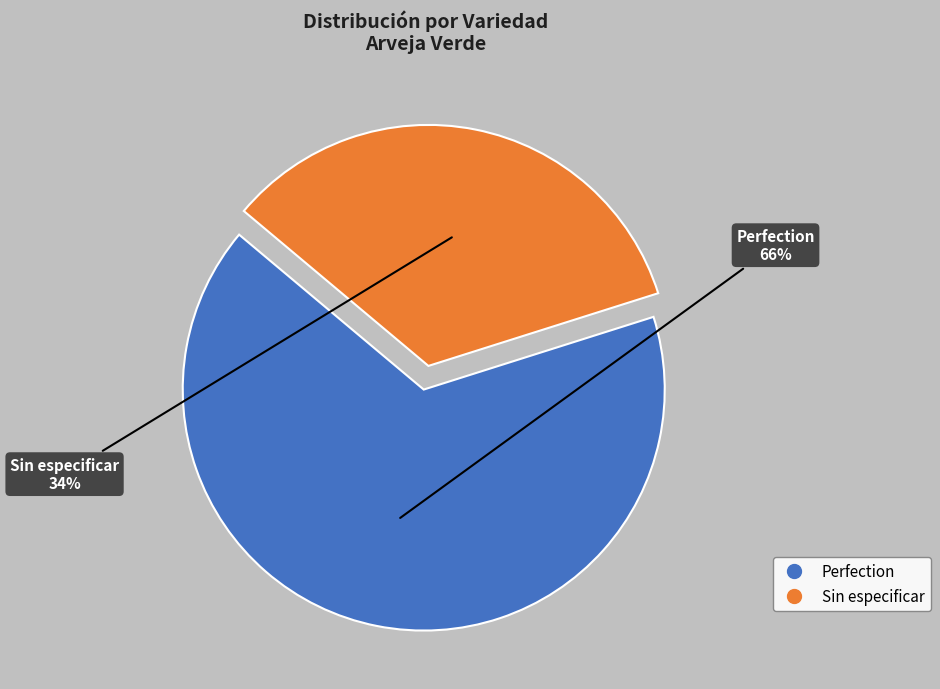

Which has a higher value, Sin especificar or Perfection?

Perfection